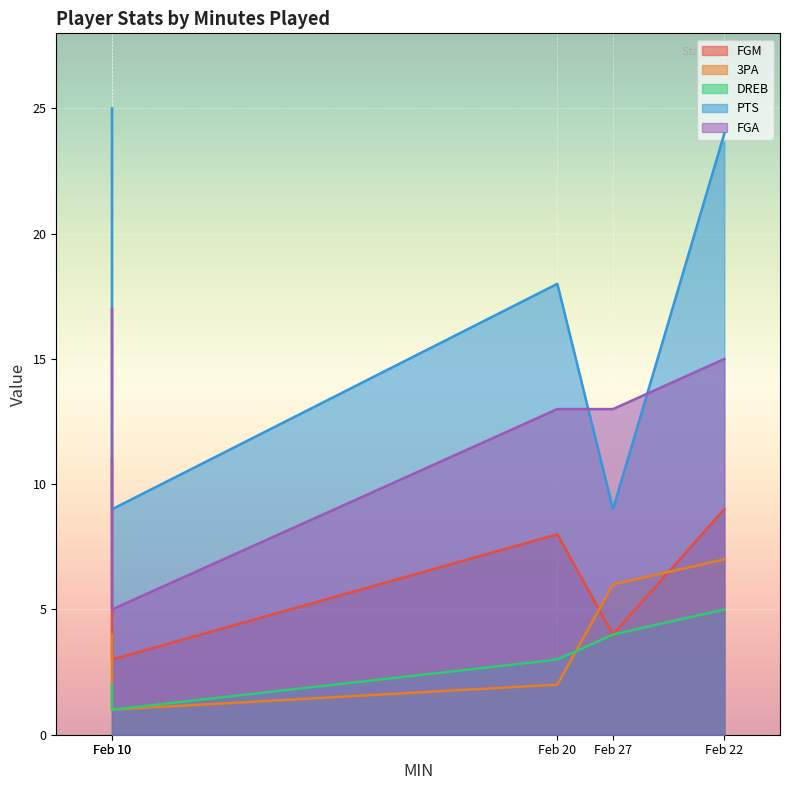

What is the value of the DREB point at the 4th from the left?

3